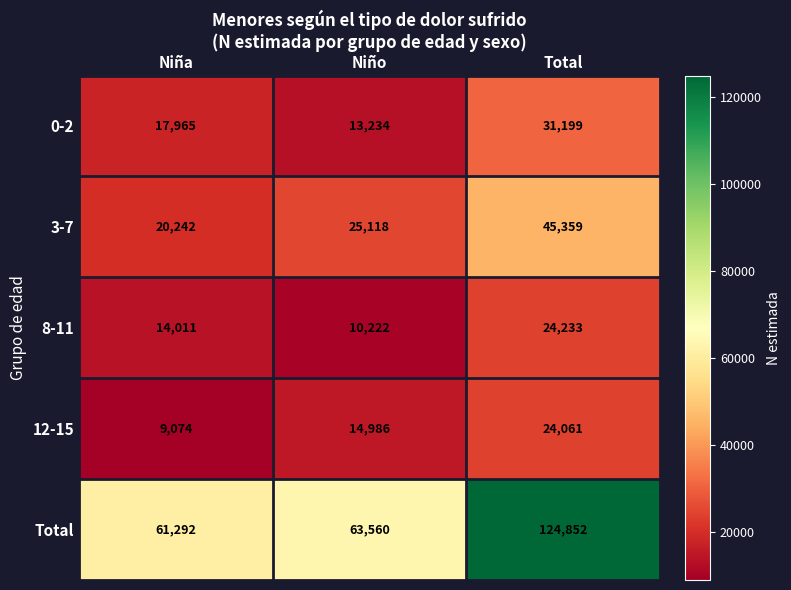

True or false: 8-11 has a value of 24233 at Total.

True